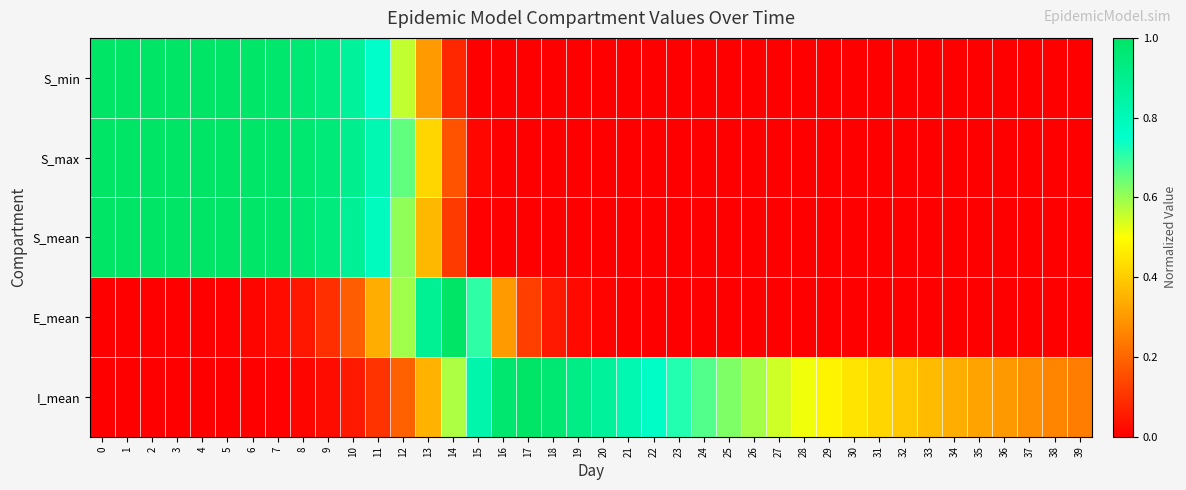

What is the spread (max minus min) of values at 20?

0.9